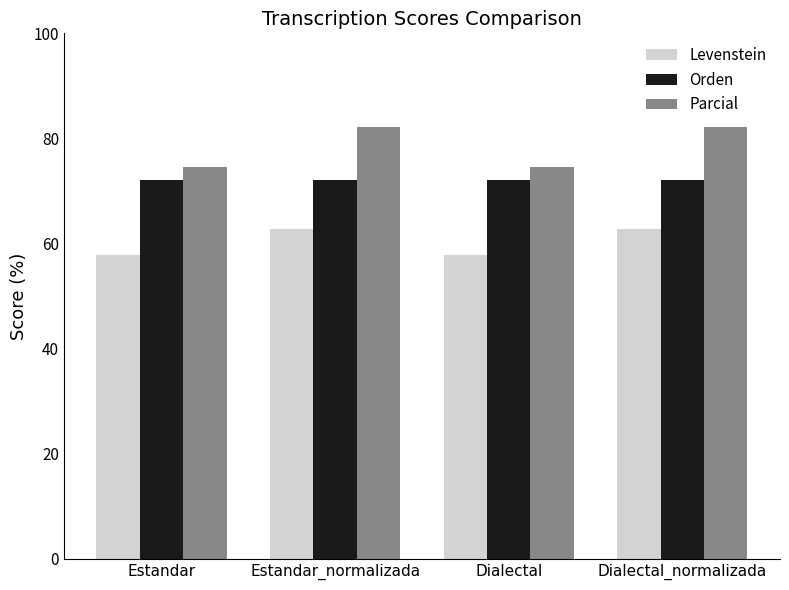

True or false: Parcial has a value of 49.0 at Estandar.

False